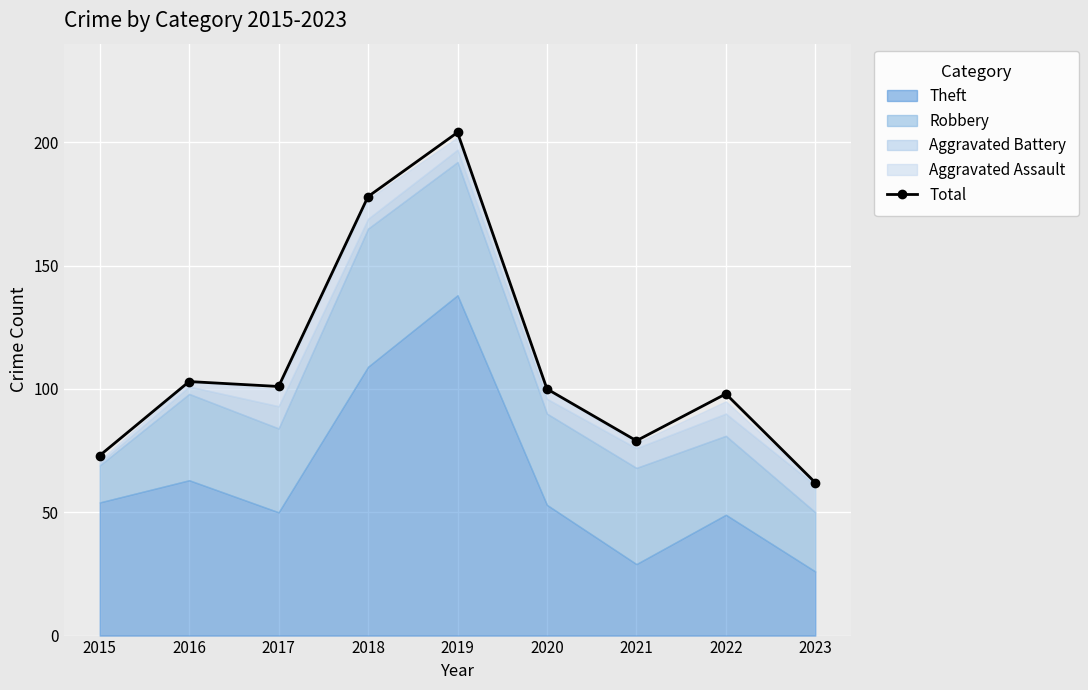

Approximately how many times larger is the value at 2019 compared to 2015?

2.8